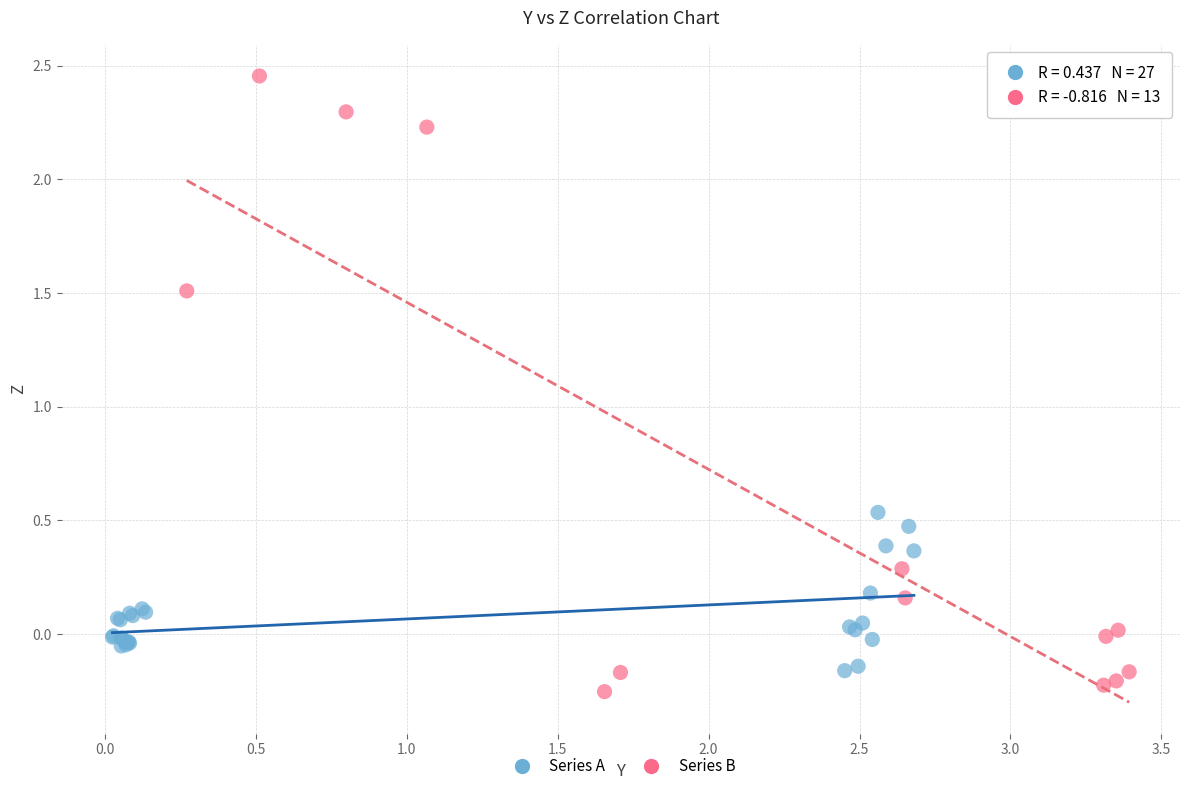

Which series reaches the maximum Y coordinate?

Series B